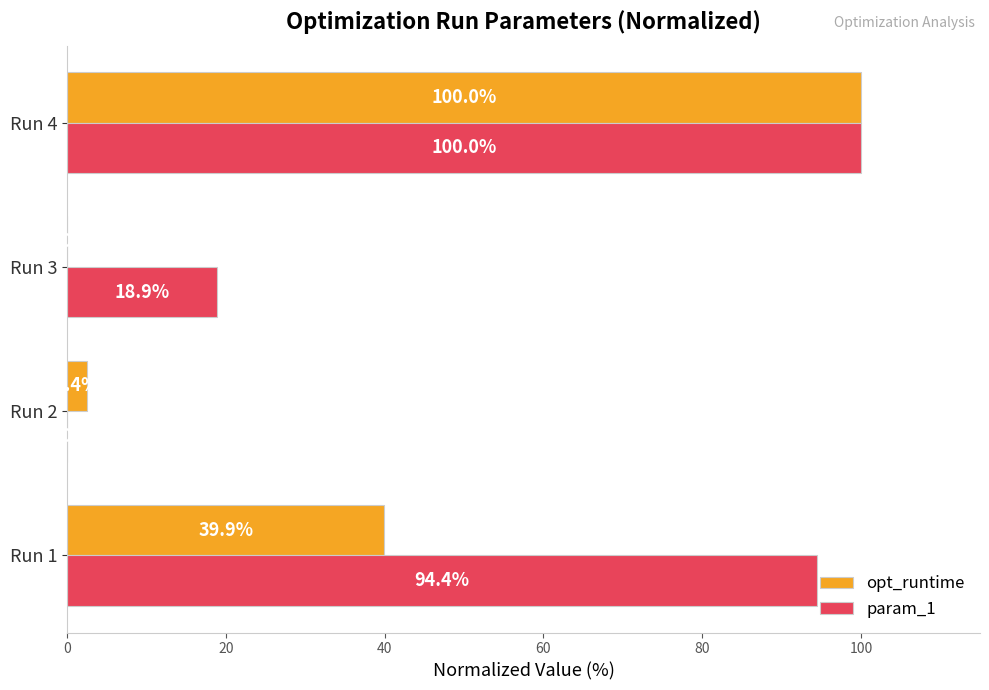

Which series has the largest total across all categories?

param_1